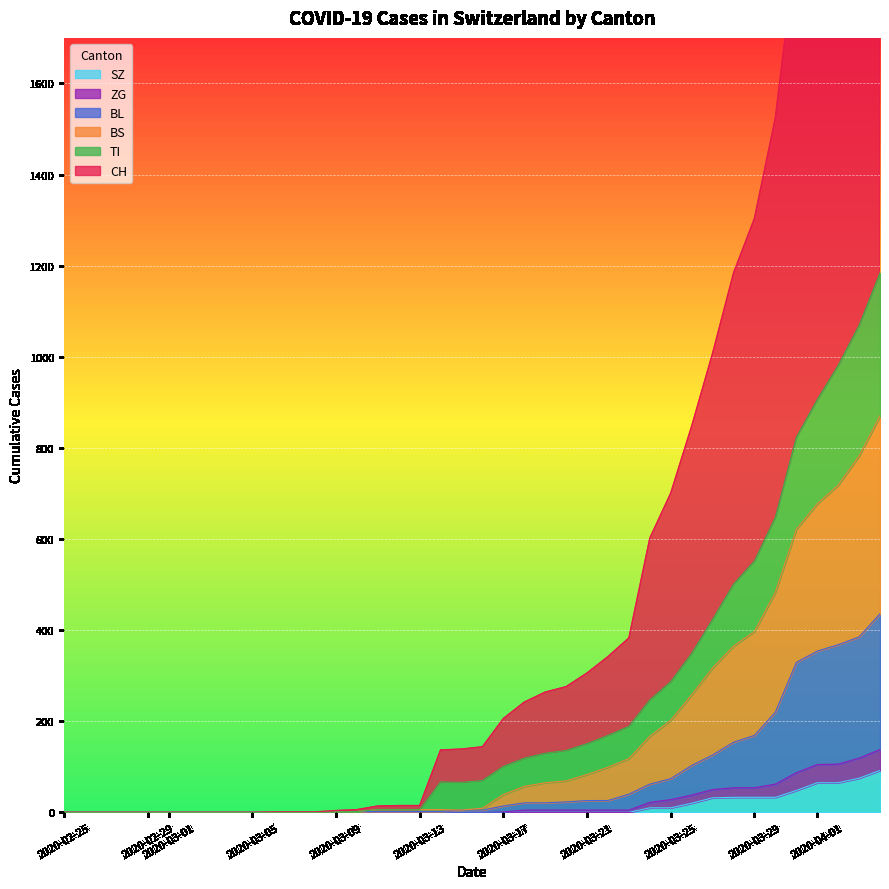

Which series has the widest spread of values?

CH